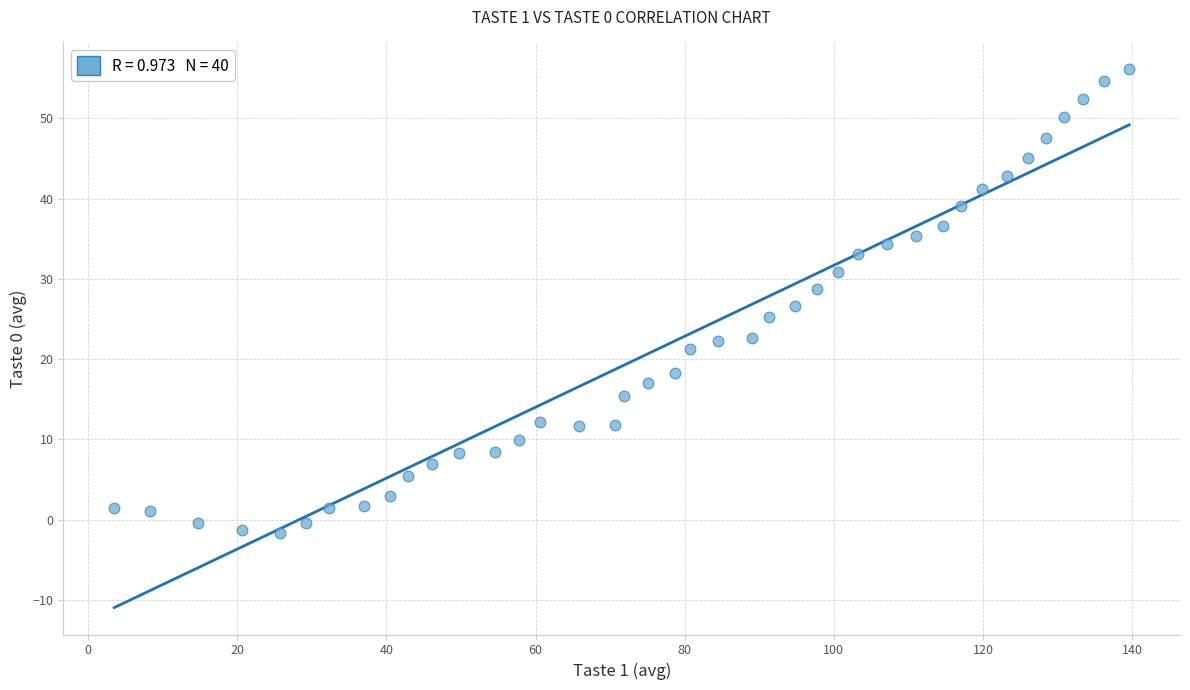

What is the range of X values (max minus min)?

136.1